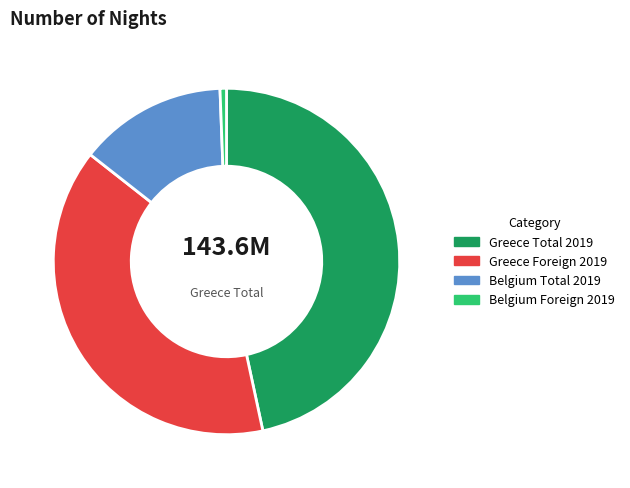

Is Belgium Foreign 2019 the majority of the pie?

No